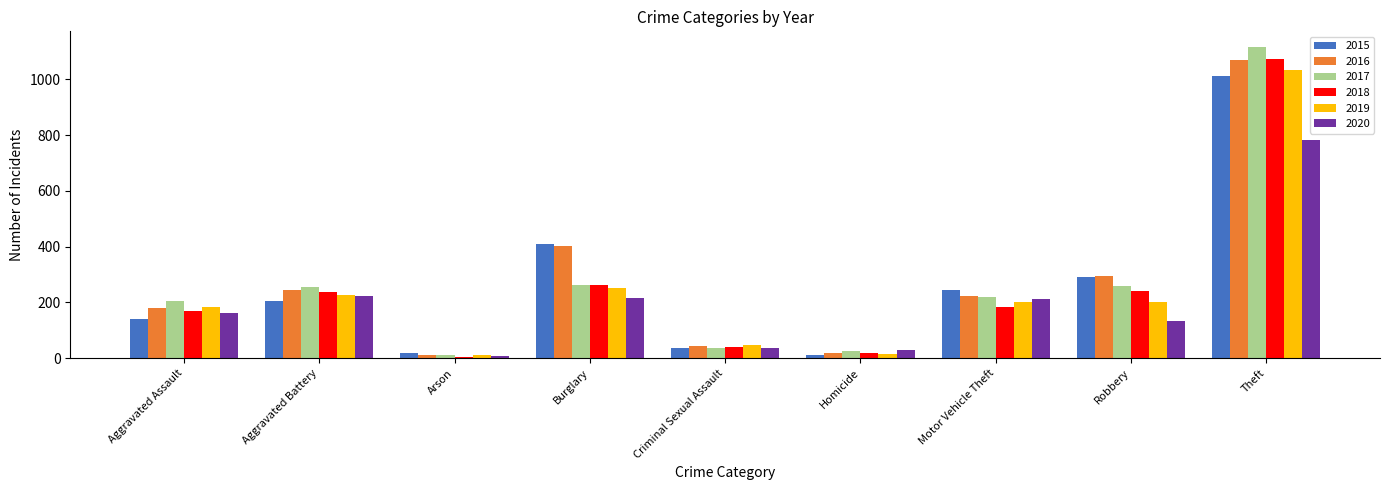

Does the chart contain stacked bars?

No